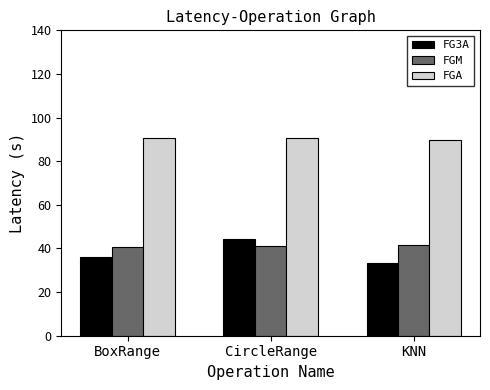

What is the spread (max minus min) of values at CircleRange?

49.6